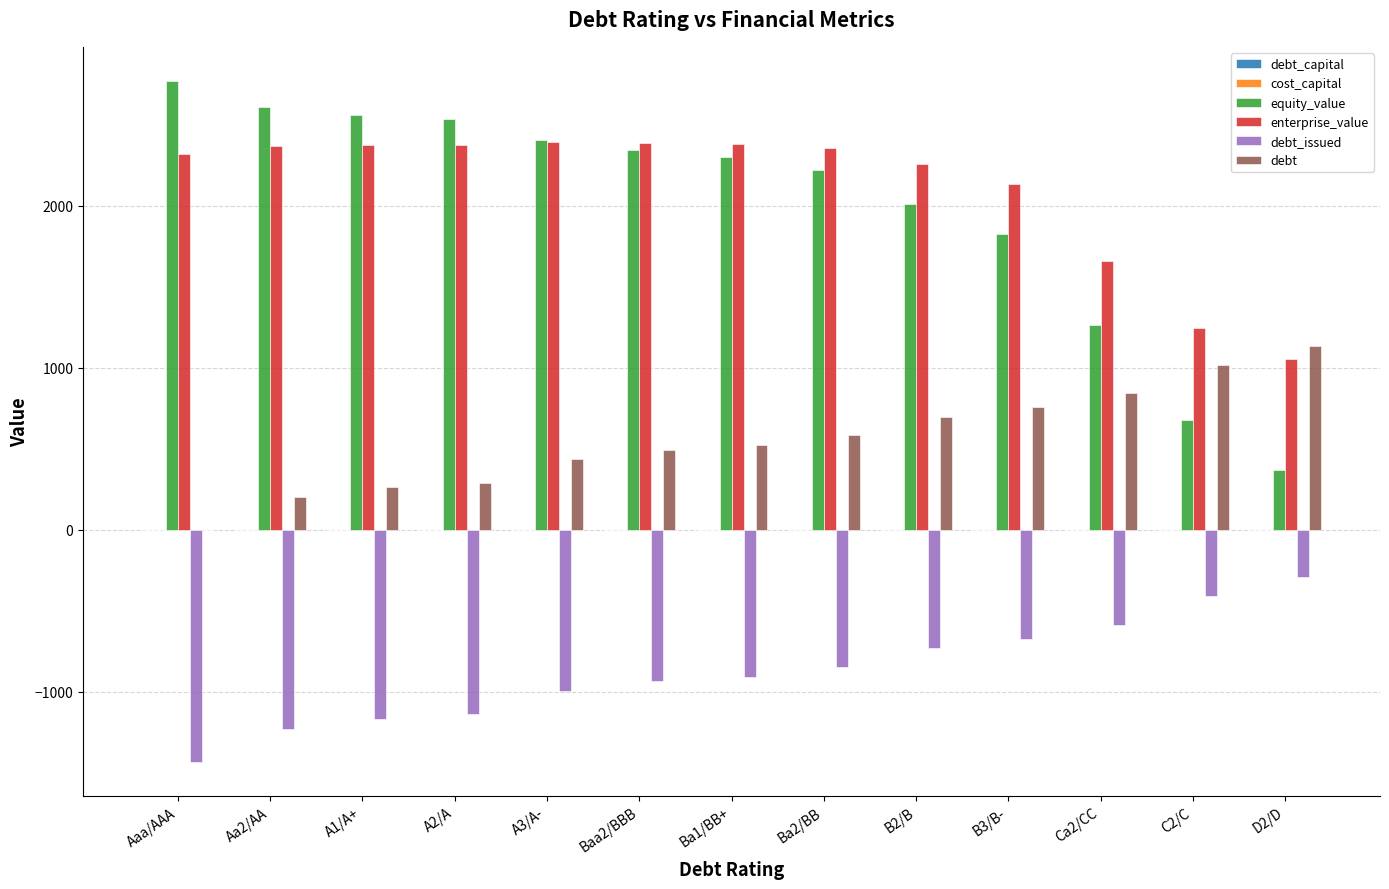

What is the sum of all debt values?

7259.3